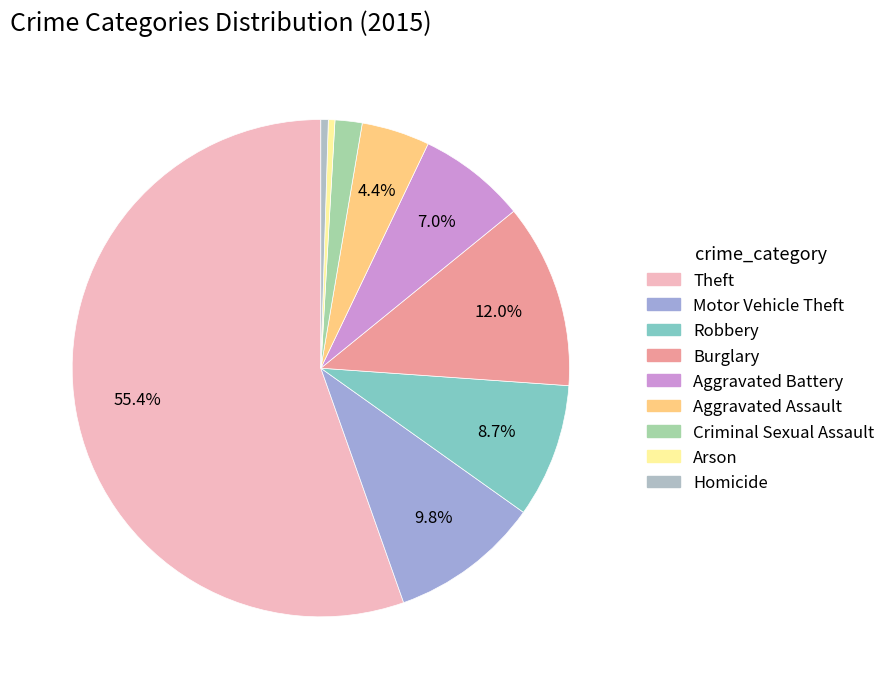

Does any single category account for the majority?

Yes